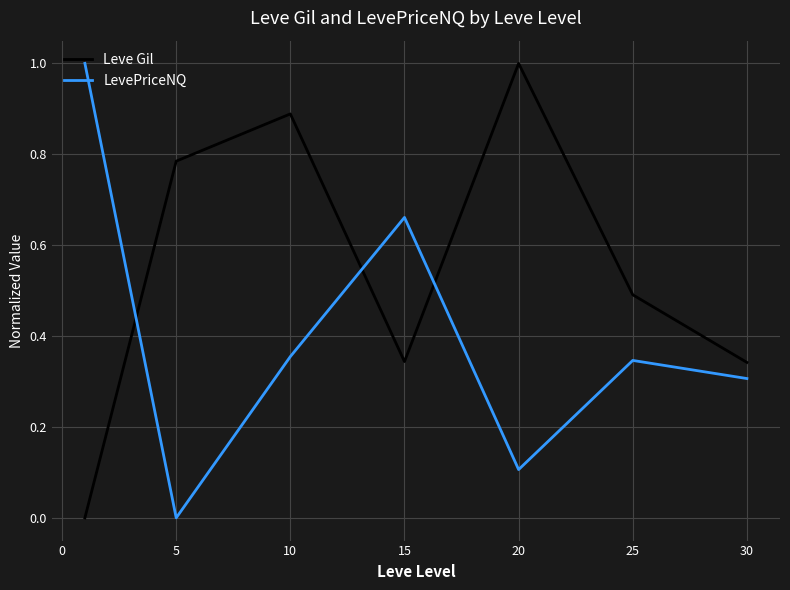

How many LevePriceNQ values are between 0 and 1?

7